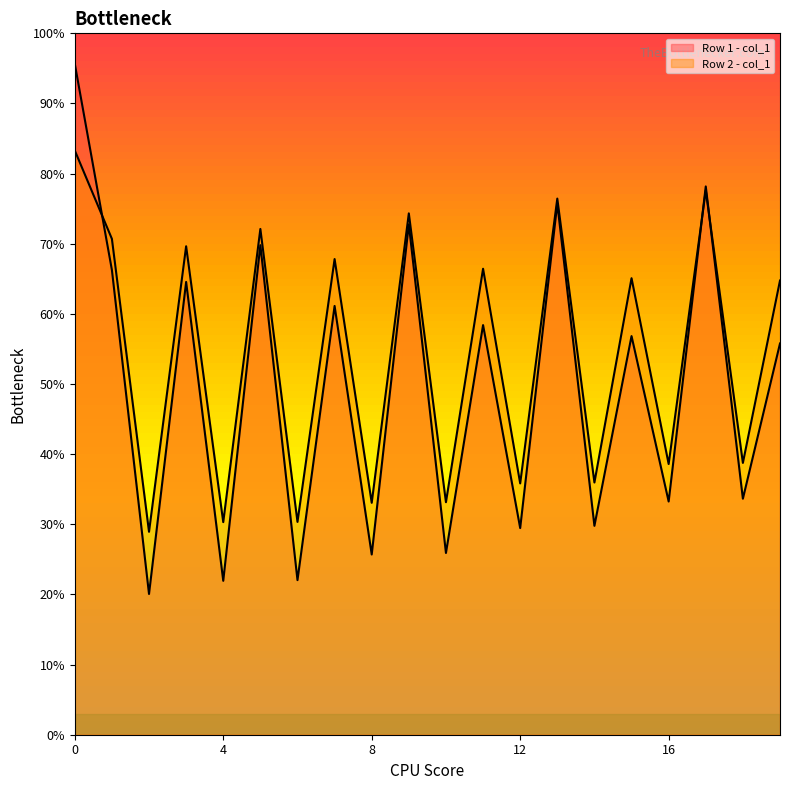

What is the value of the Row 2 - col_1 point at the 20th from the left?

64.8